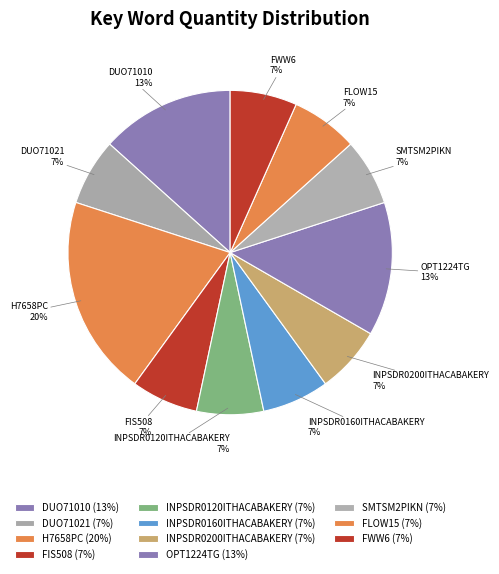

Which slice is the largest?

H7658PC